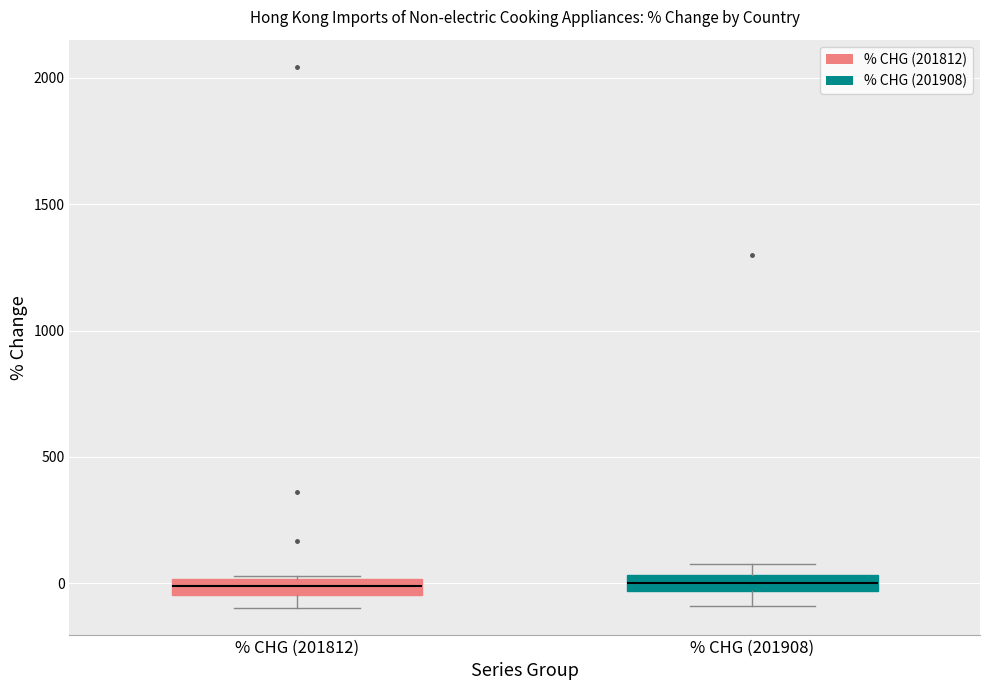

Where does the lower whisker of the box for % CHG (201908) end on the y-axis? The values are not printed on the chart, so give them approximately, as read against the axis.

-100